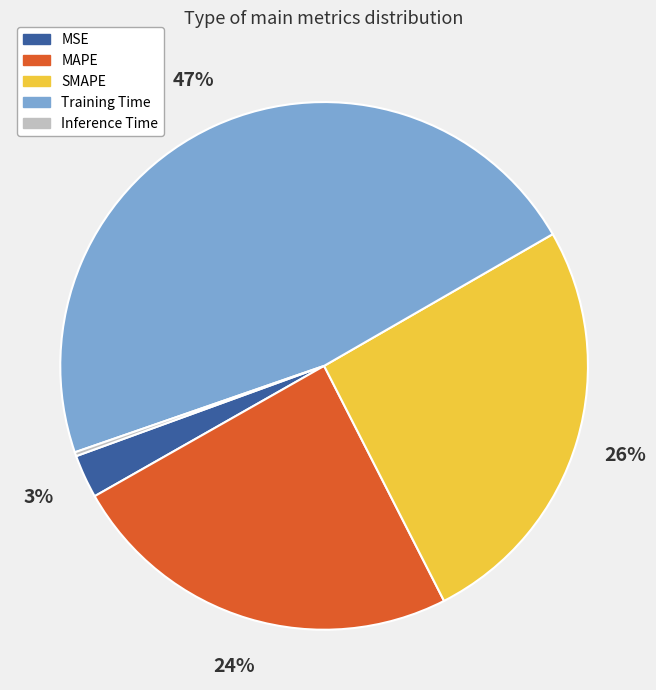

Is it true that MAPE is 18% of the pie?

False